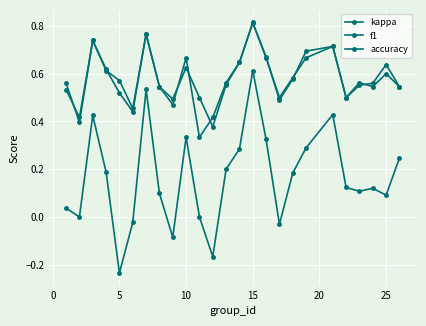

List the series in order of their peak value, lowest first.

kappa, accuracy, f1